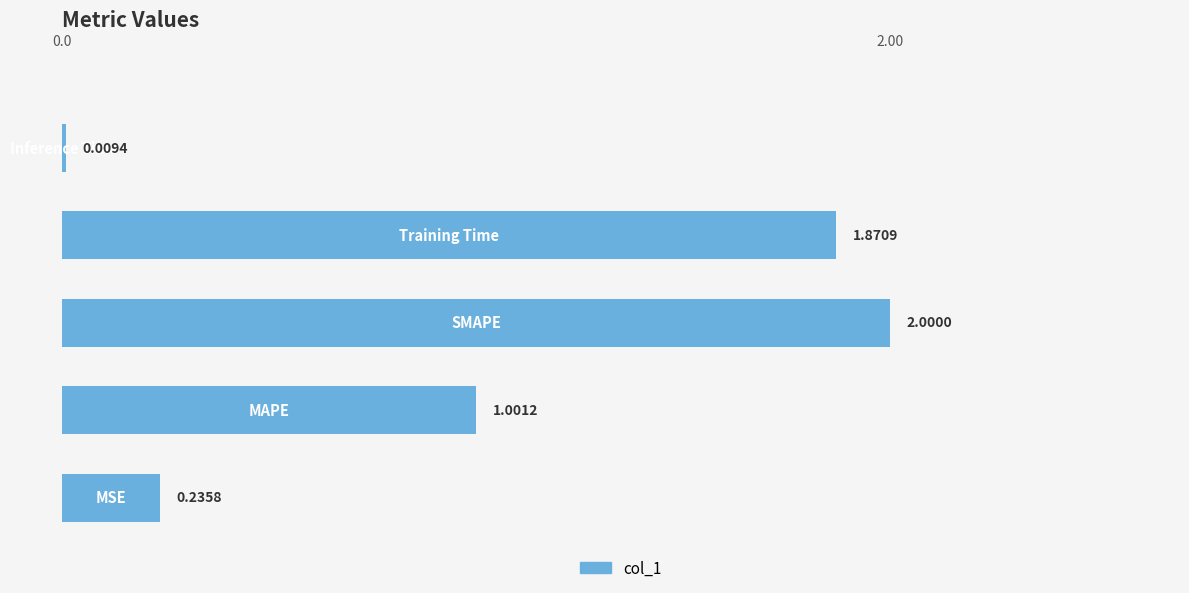

How many bars are there in total?

5